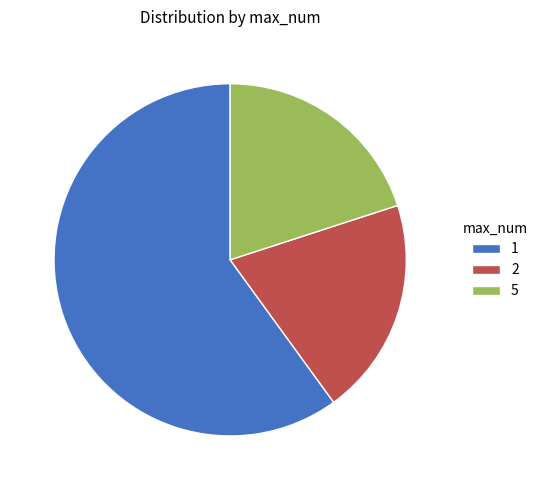

Combined, do 5 and 1 account for over 50%?

Yes